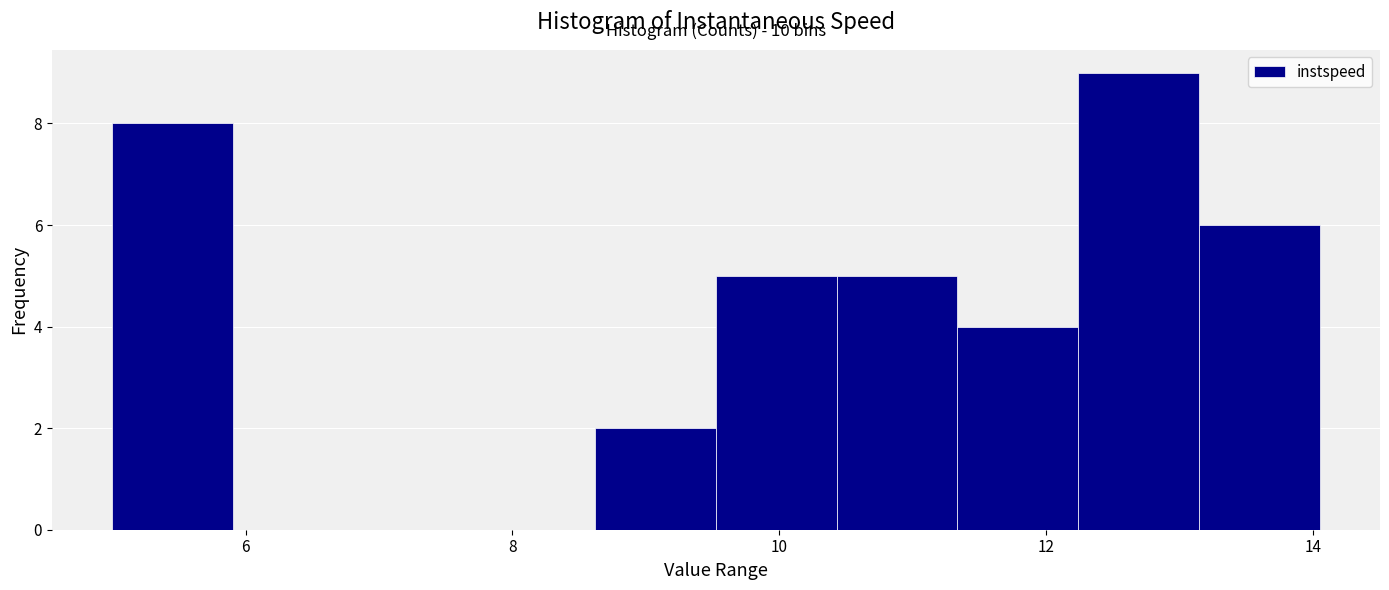

Which range on the x-axis has the tallest bar?

12.2 to 13.2